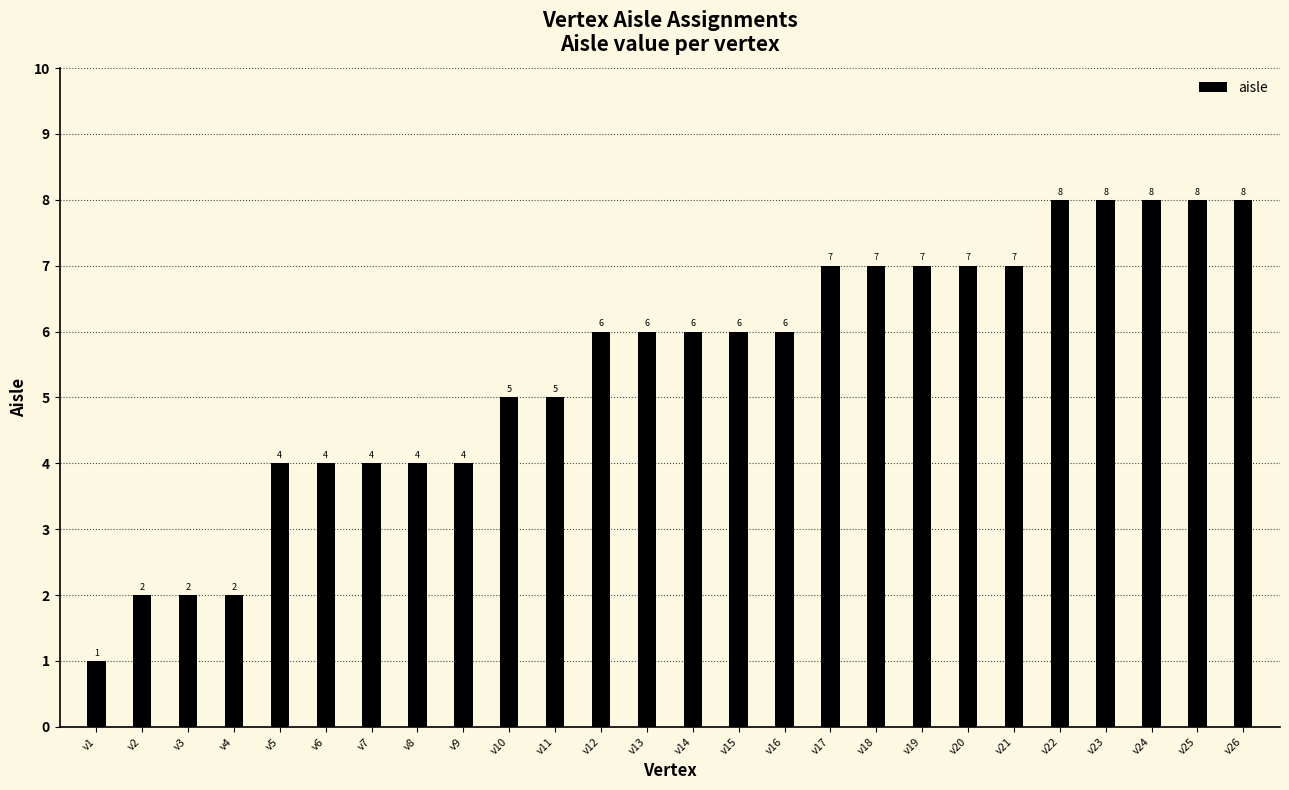

How many values are between 4 and 7?

17